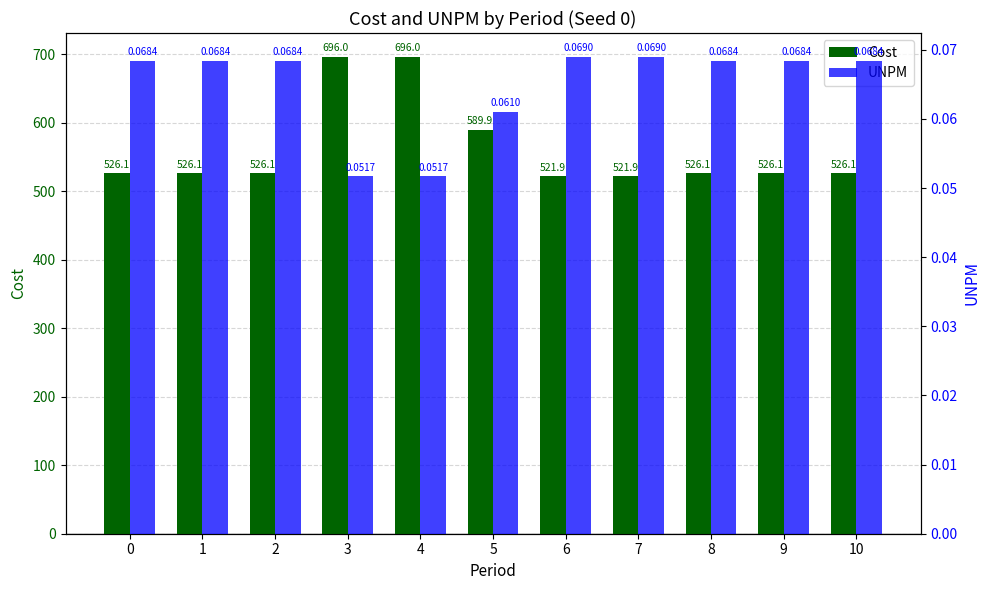

At which label is UNPM closest to 0?

3